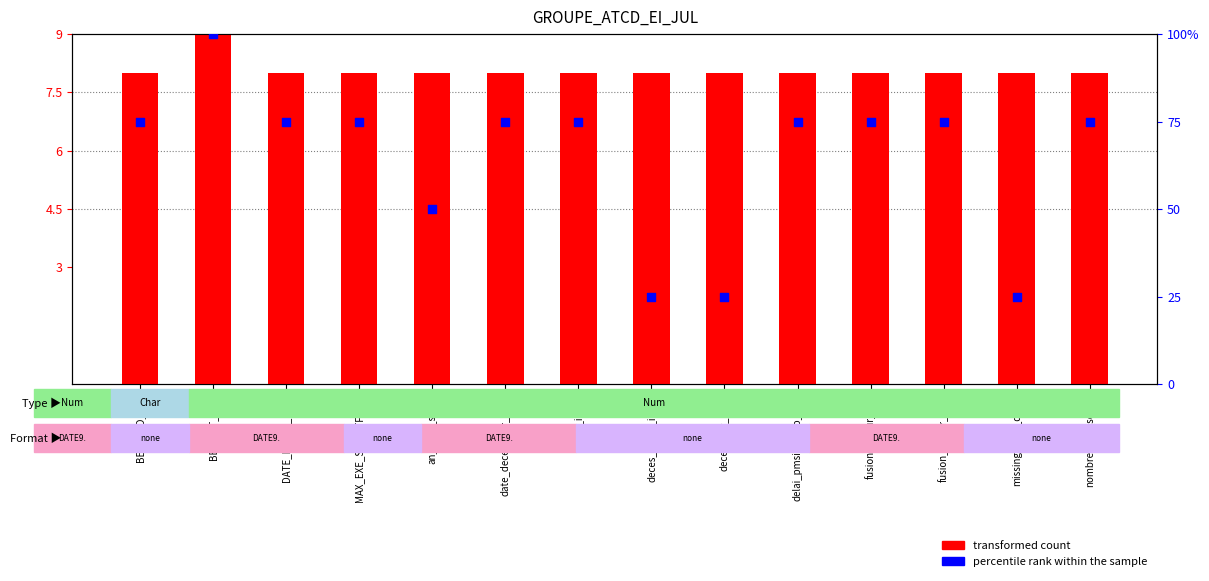

Which series contains the highest Y value?

percentile rank within the sample